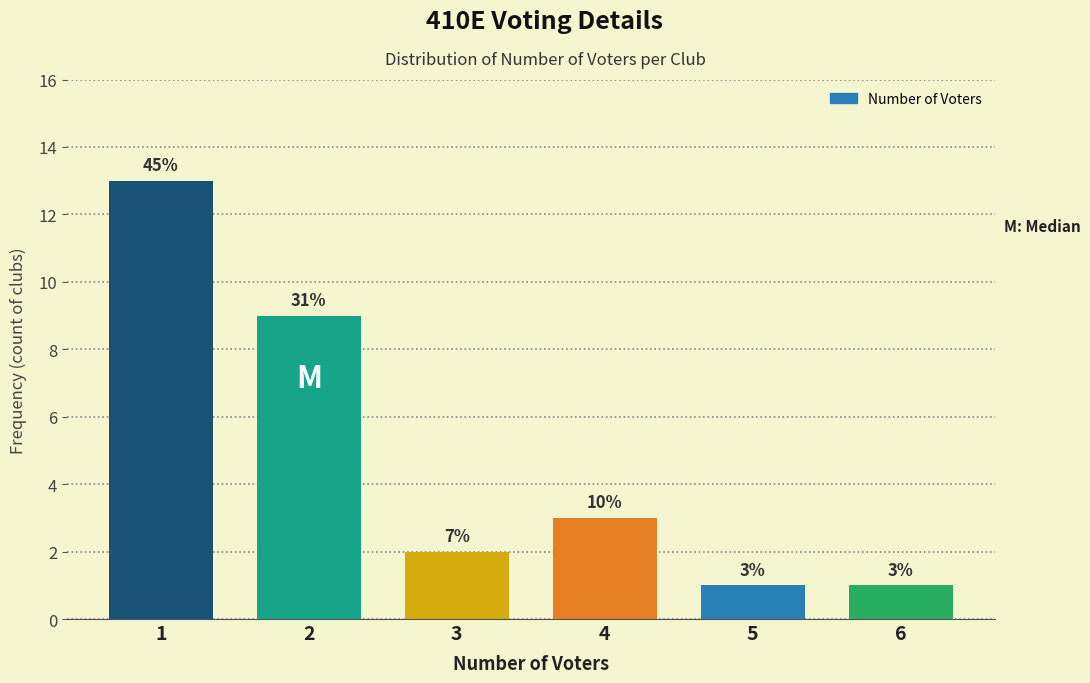

How many bars are there in total?

6